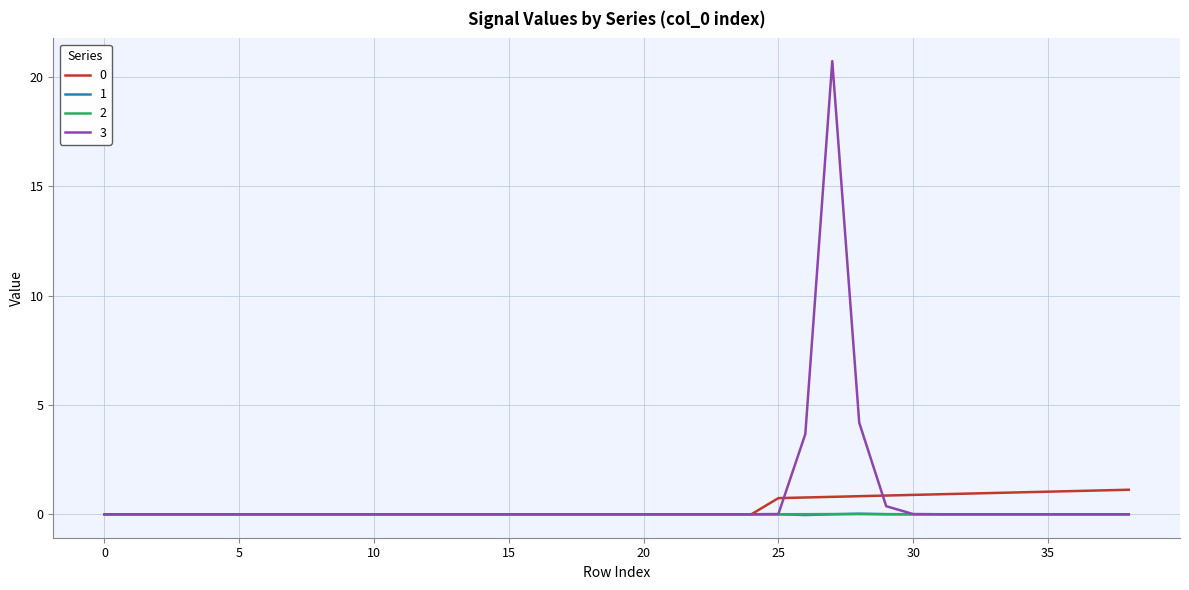

What is the maximum value shown in the chart?

20.7